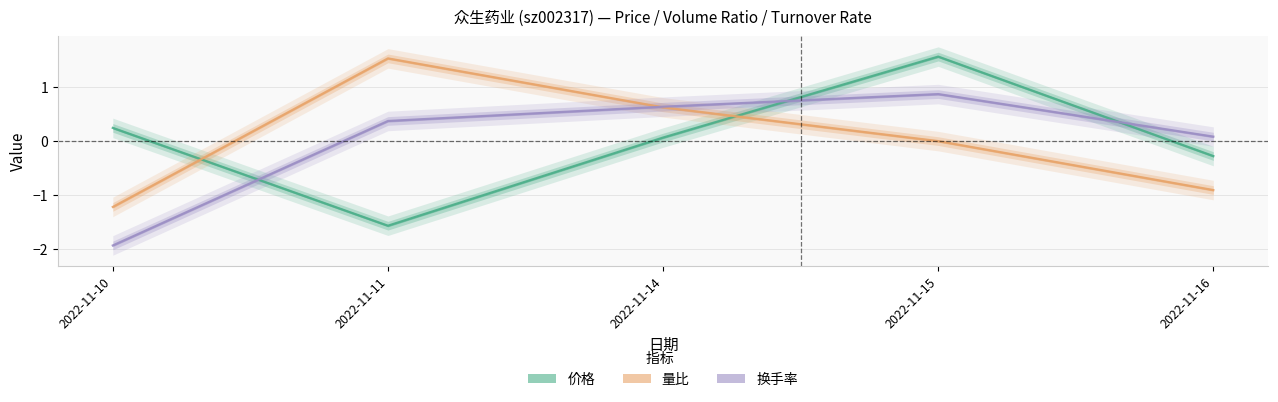

True or false: 量比 has more than 2 points higher than both neighbors.

False